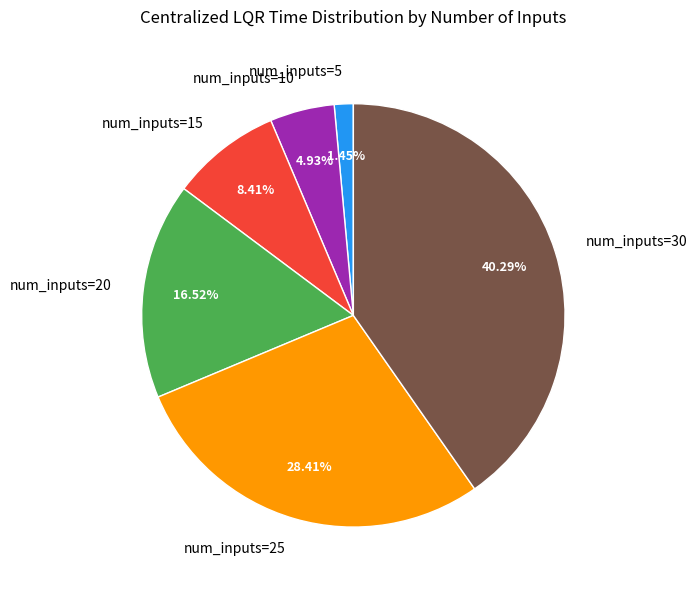

Which has a higher value, num_inputs=15 or num_inputs=25?

num_inputs=25